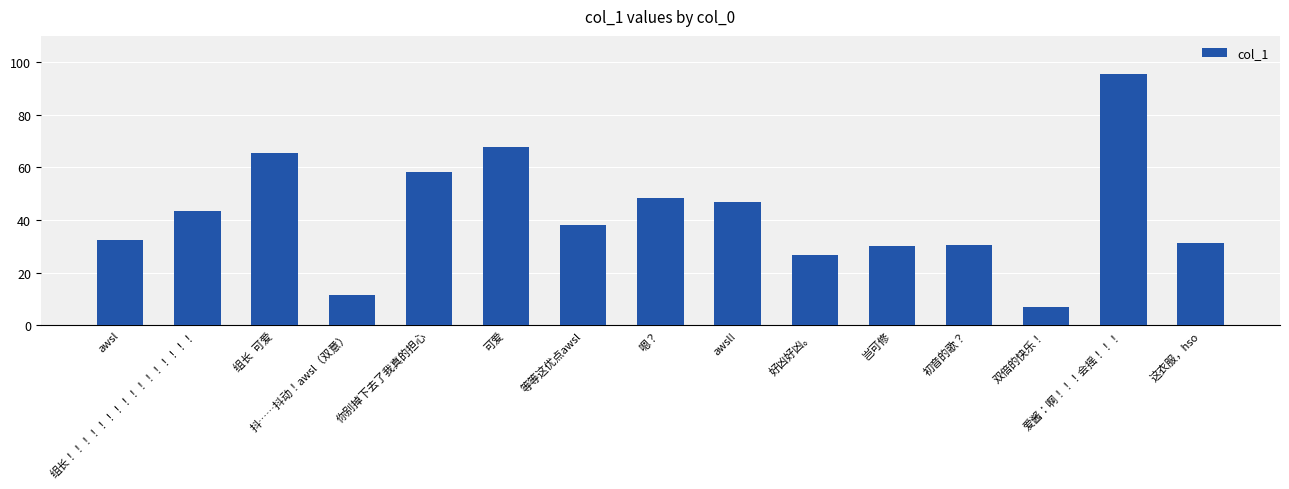

Reading left to right, extract all data points from this chart.

32.4	43.4	65.5	11.5	58.4	67.6	38.2	48.5	46.8	26.7	30.0	30.6	6.8	95.4	31.3